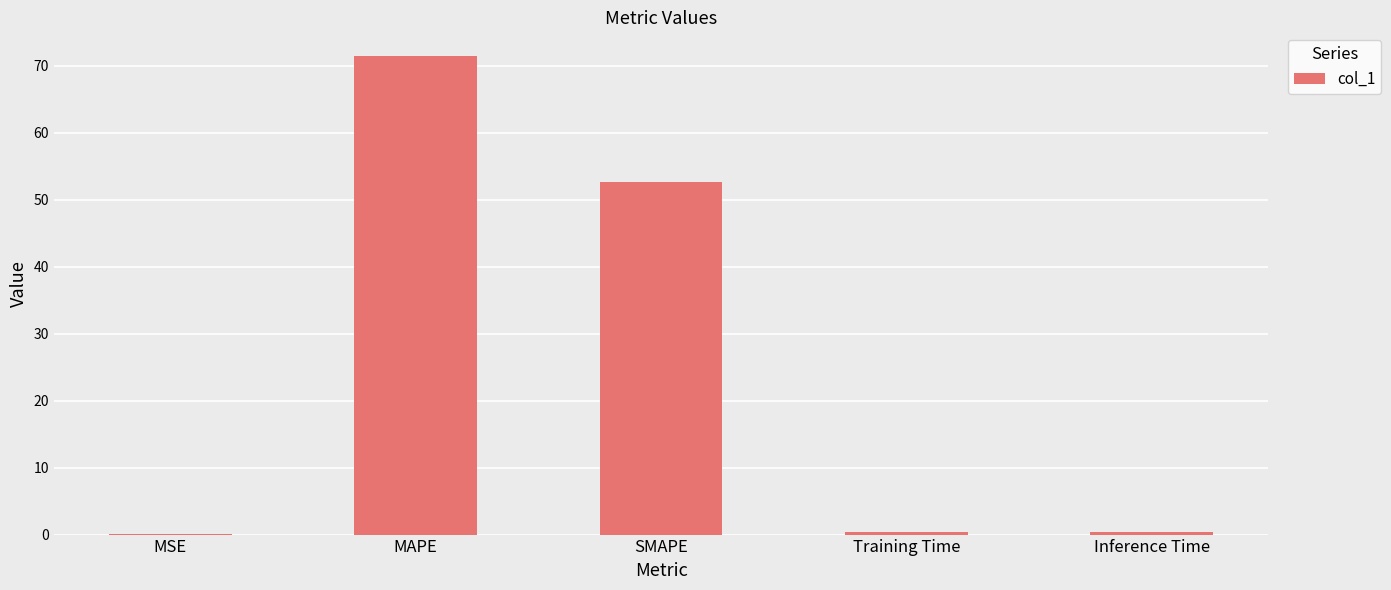

Between MSE and SMAPE, which is larger?

SMAPE